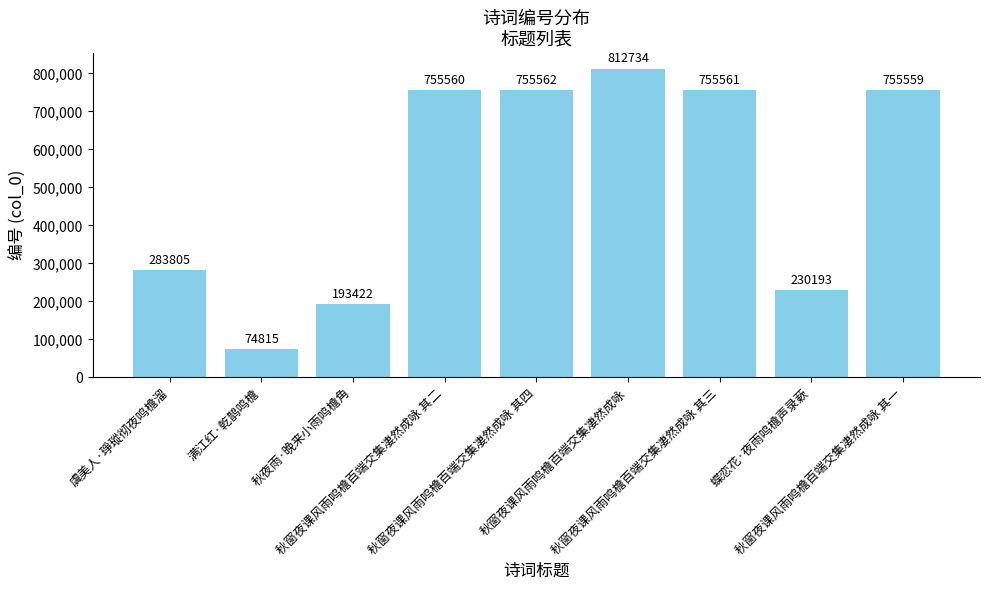

What is the label of the 9th bar from the right?

虞美人·琤瑽彻夜鸣檐溜